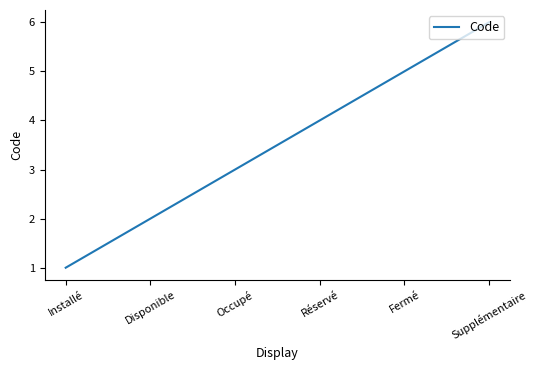

What is the sum of the values at Fermé and Disponible?

7